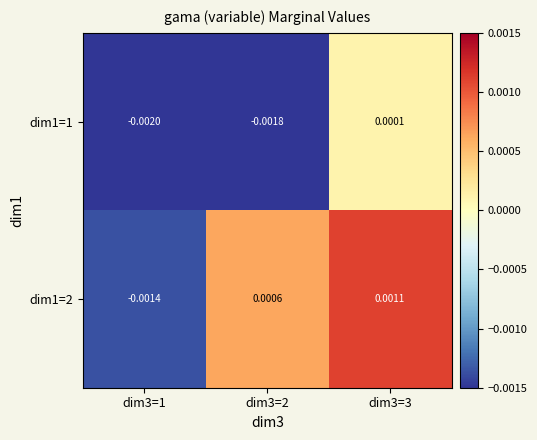

Is the value of dim1=2 at dim3=1 greater than the value of dim1=1 at dim3=3?

No